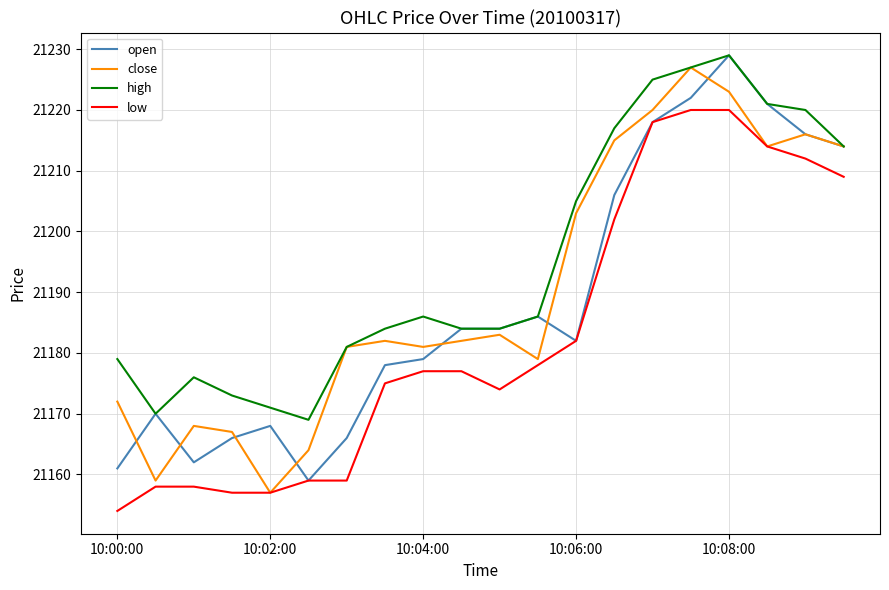

What is the maximum value shown in the chart?

21229